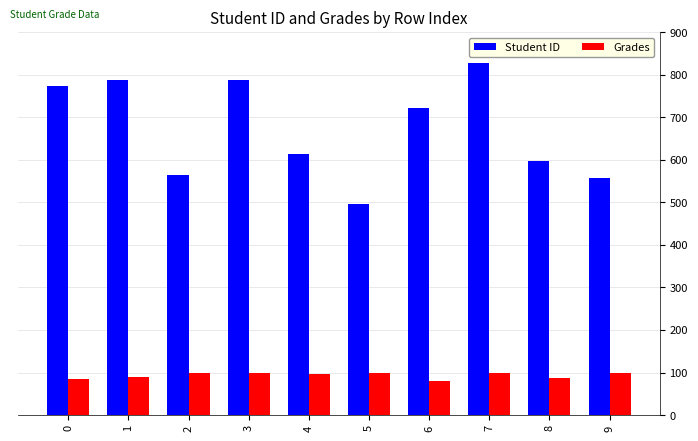

Count the number of categories in the chart.

10